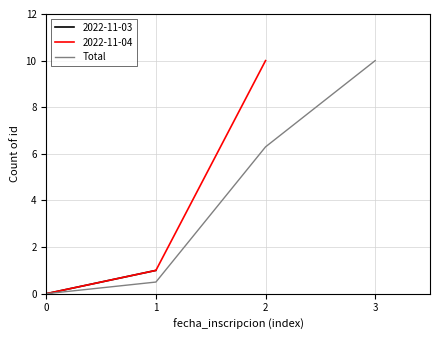

List the labels in order of Total value, largest first.

3, 2, 1, 0